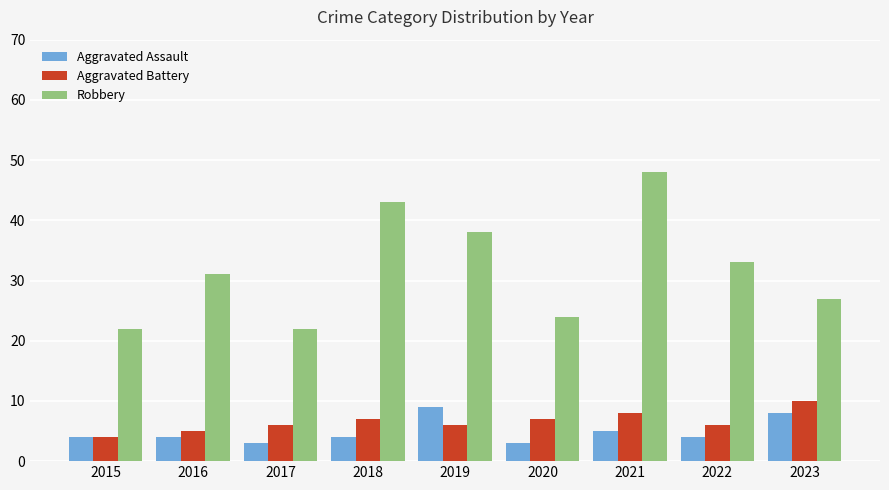

At which label does Robbery reach its peak?

2021